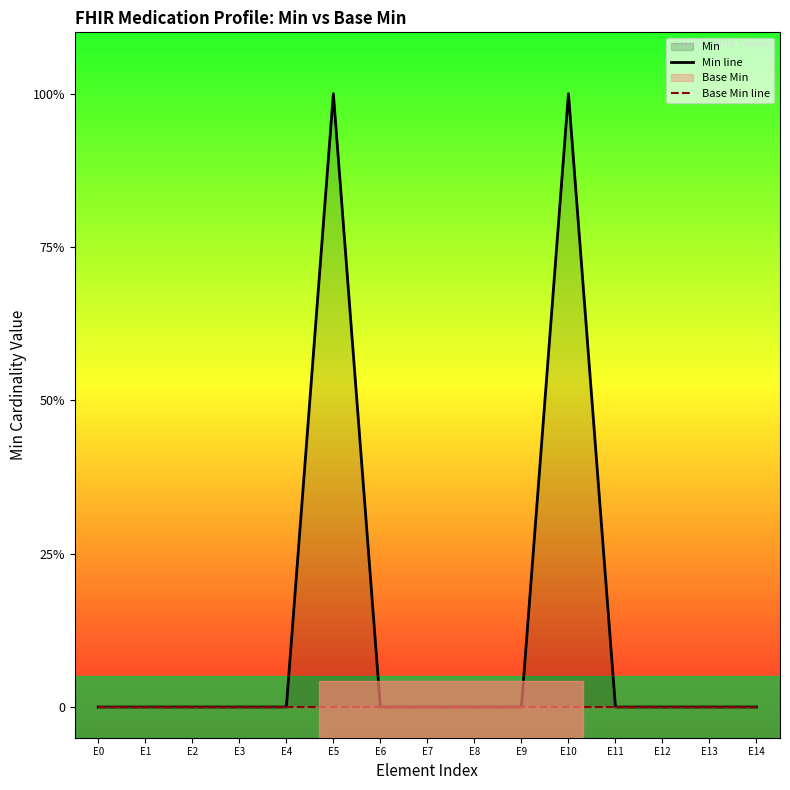

The value of Min line at E0 is 0. True or false?

False